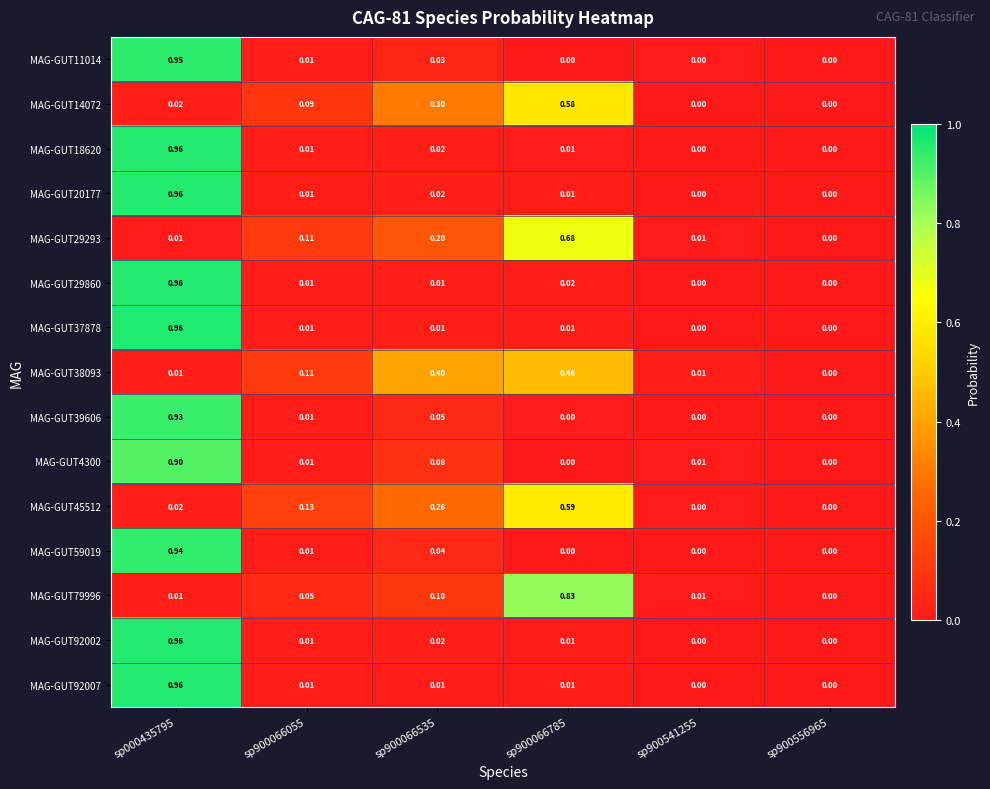

Count the number of categories in the chart.

6